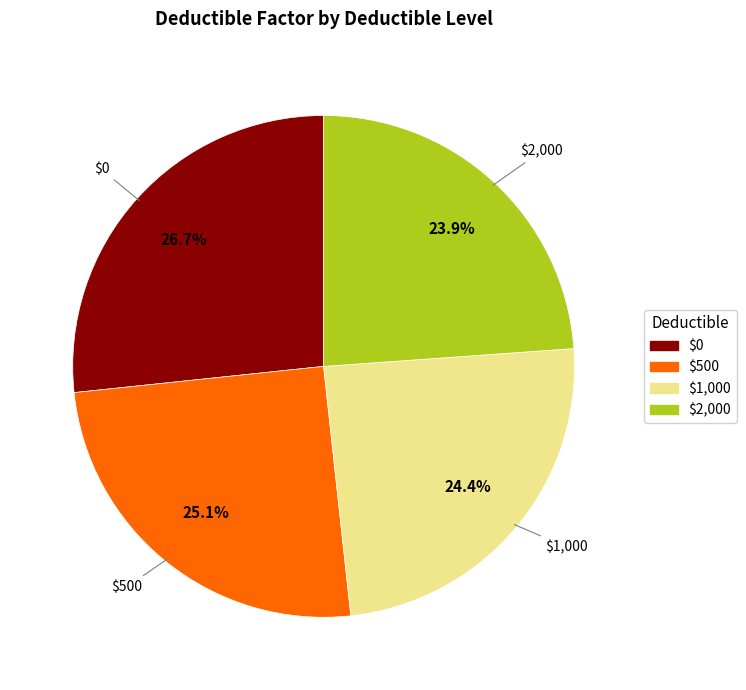

Is $500 the majority of the pie?

No